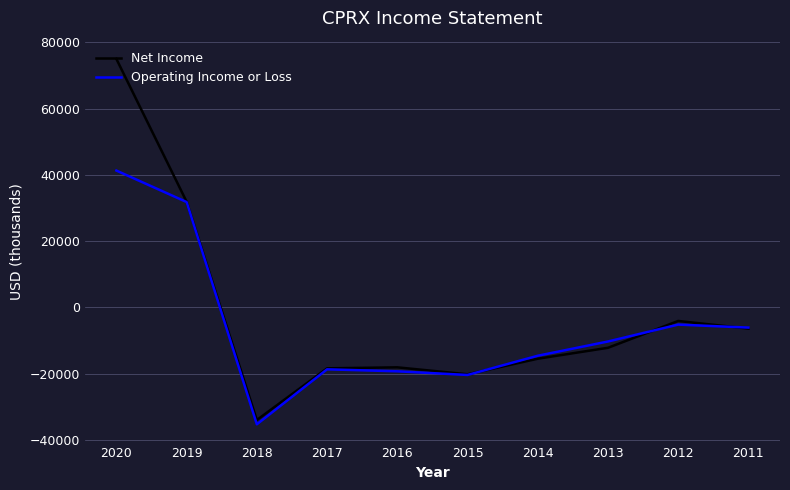

Which series has the largest range (max minus min)?

Net Income